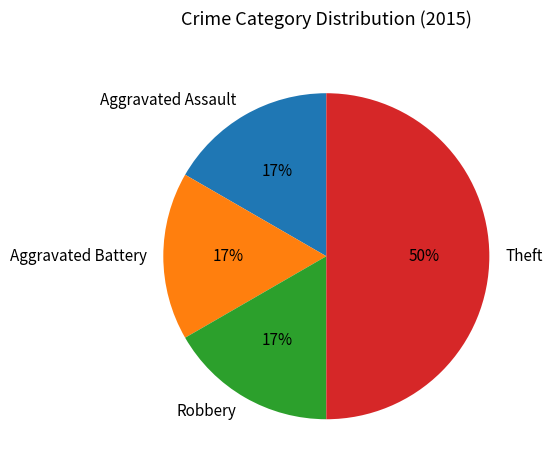

To the nearest percent, what is the difference between the largest and smallest slice percentages?

33%